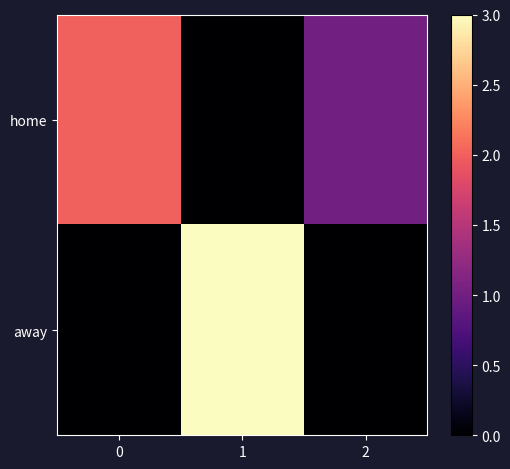

Which label corresponds to the largest value in the chart?

1